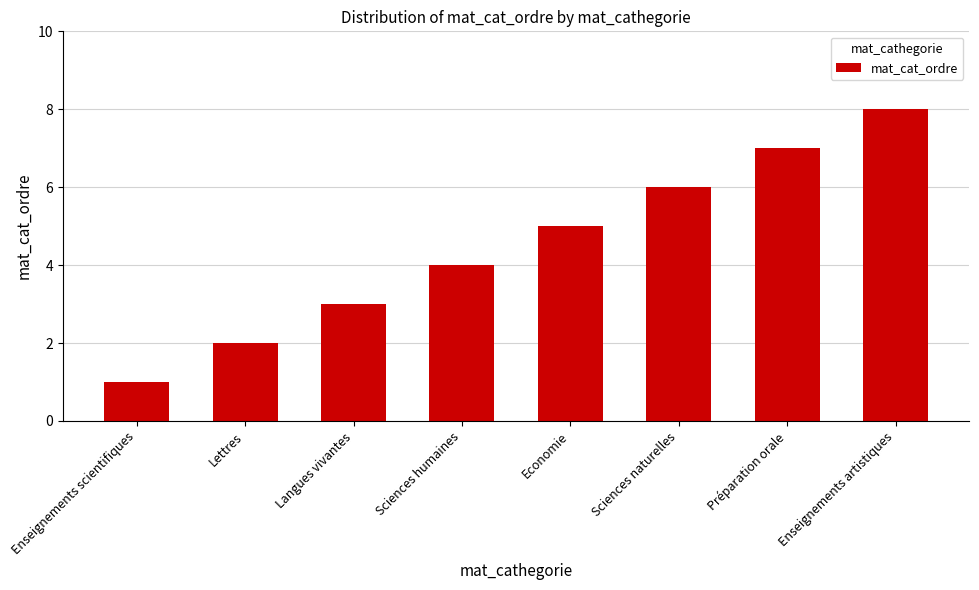

What is the difference between the values at Langues vivantes and Préparation orale?

4